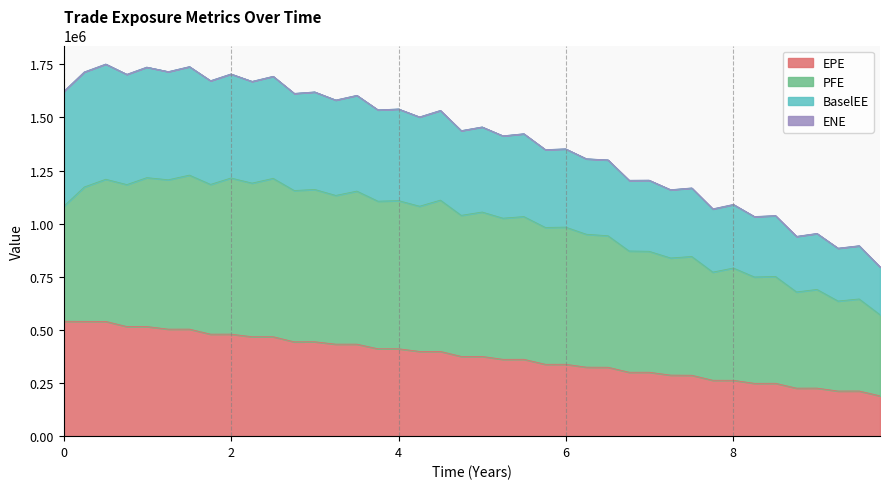

What is the average value of the EPE series?

374829.4